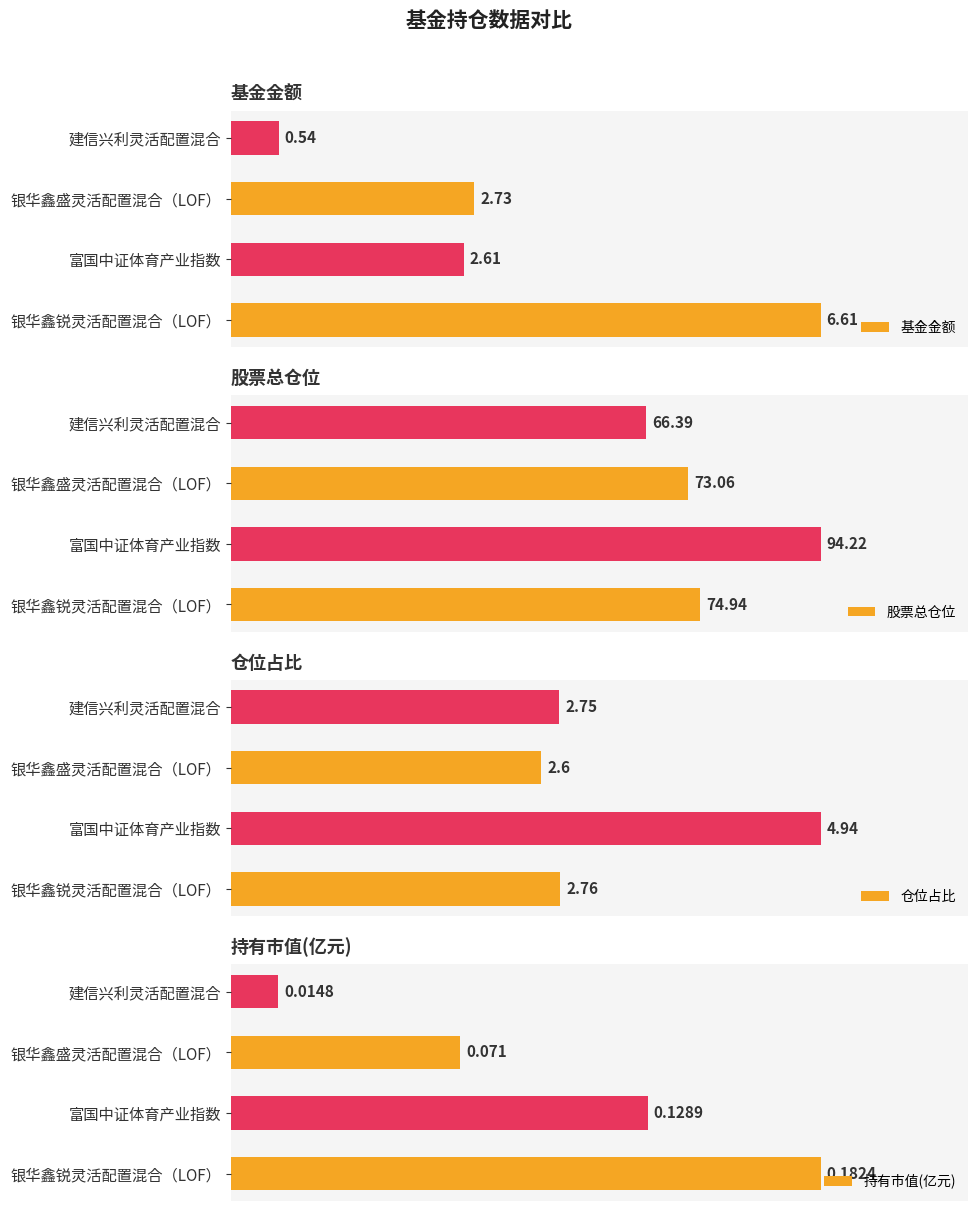

What is the sum of all 仓位占比 values?

13.1